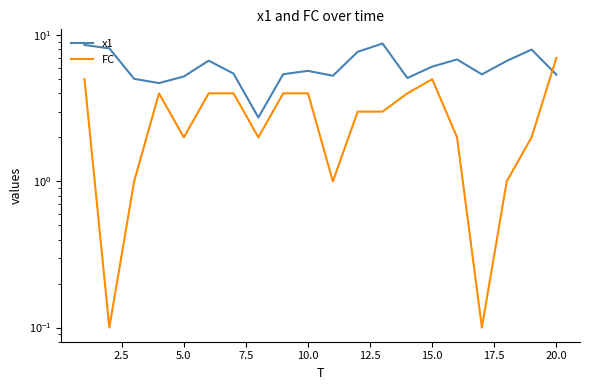

Which series has the largest range (max minus min)?

FC